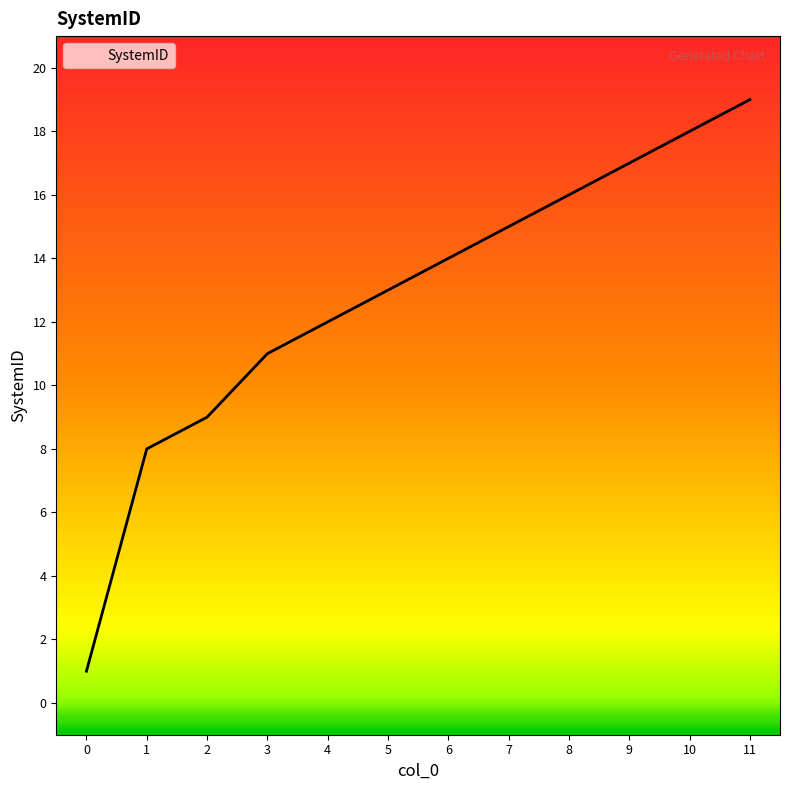

How many lines are shown in the chart?

1